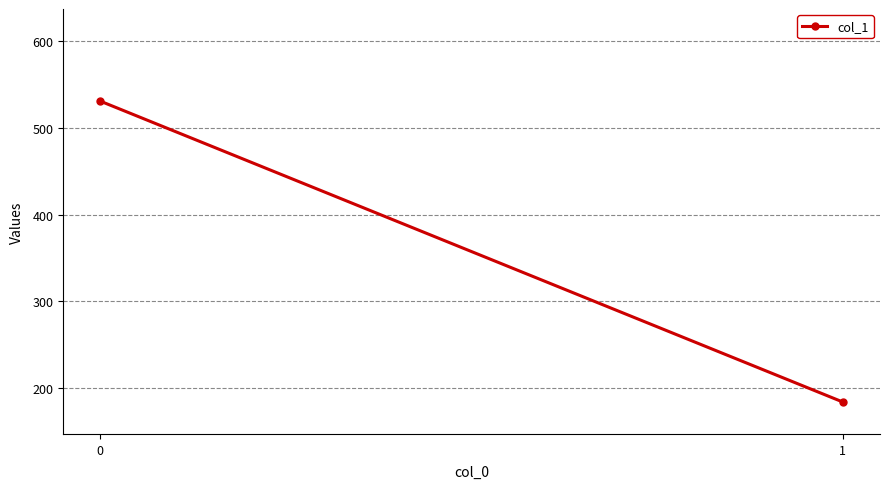

What is the maximum value shown in the chart?

531